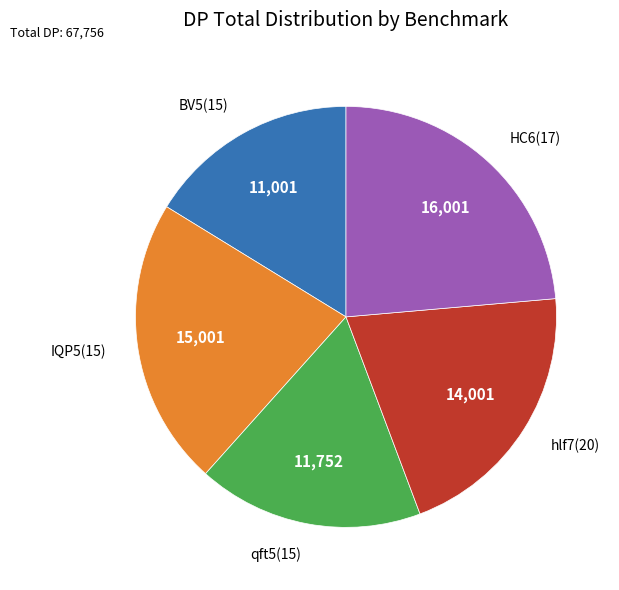

How many slices are in this pie chart?

5